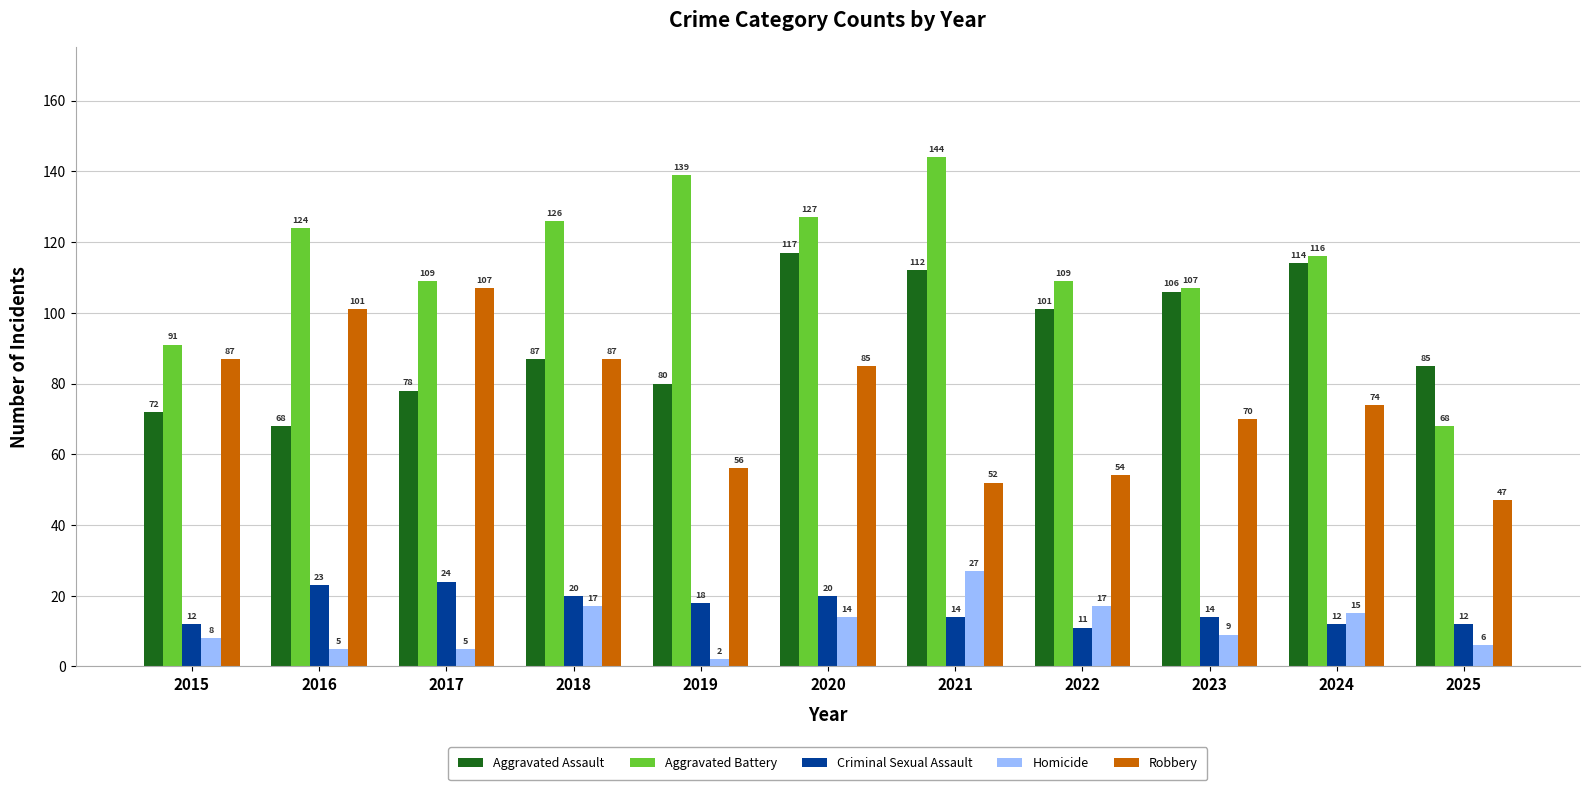

What is the maximum value shown in the chart?

144